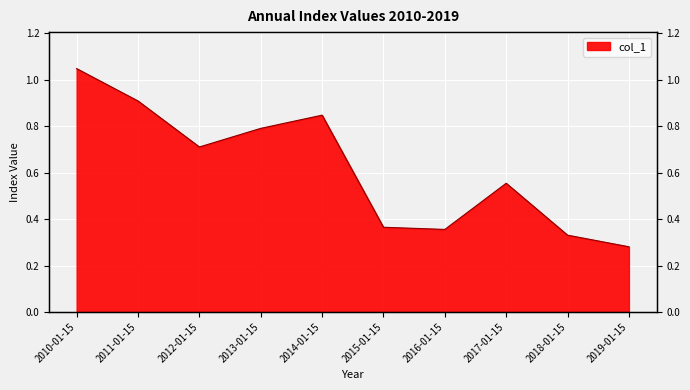

Which label corresponds to the smallest value in the chart?

2019-01-15